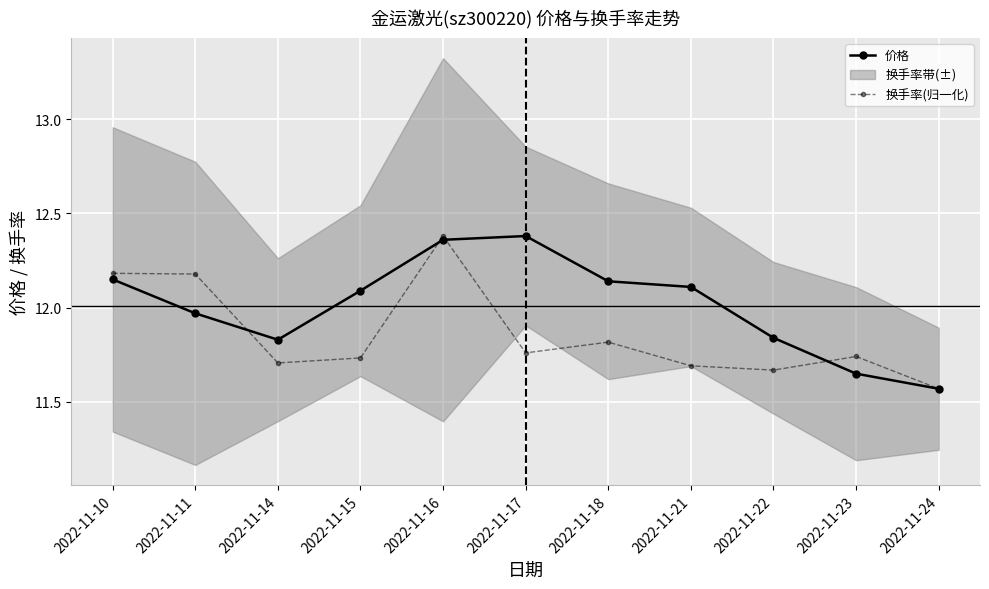

The value of 换手率(归一化) at 2022-11-17 is 11.8. True or false?

True